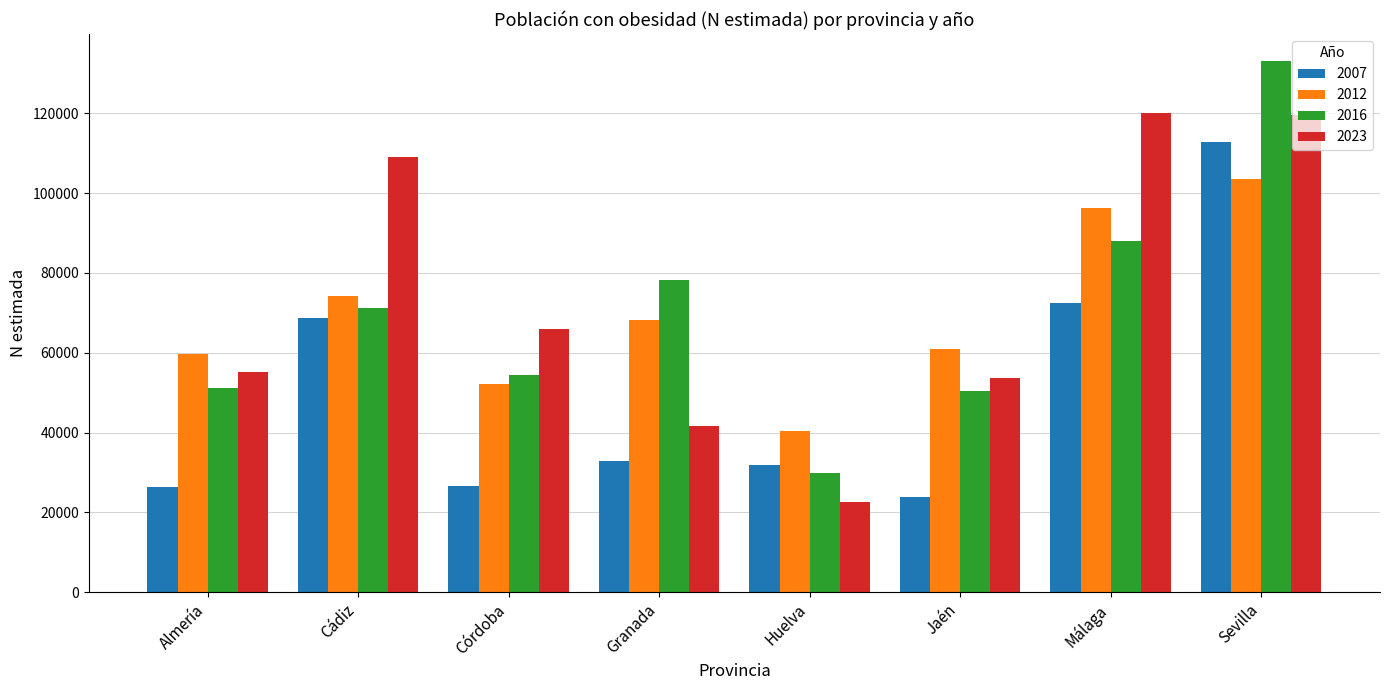

What is the difference between the maximum and minimum values in the 2012 series?

63212